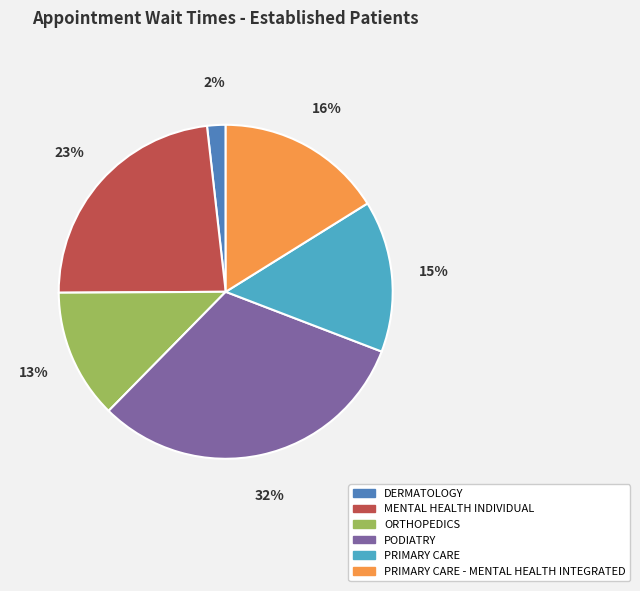

How many segments does this pie chart have?

6